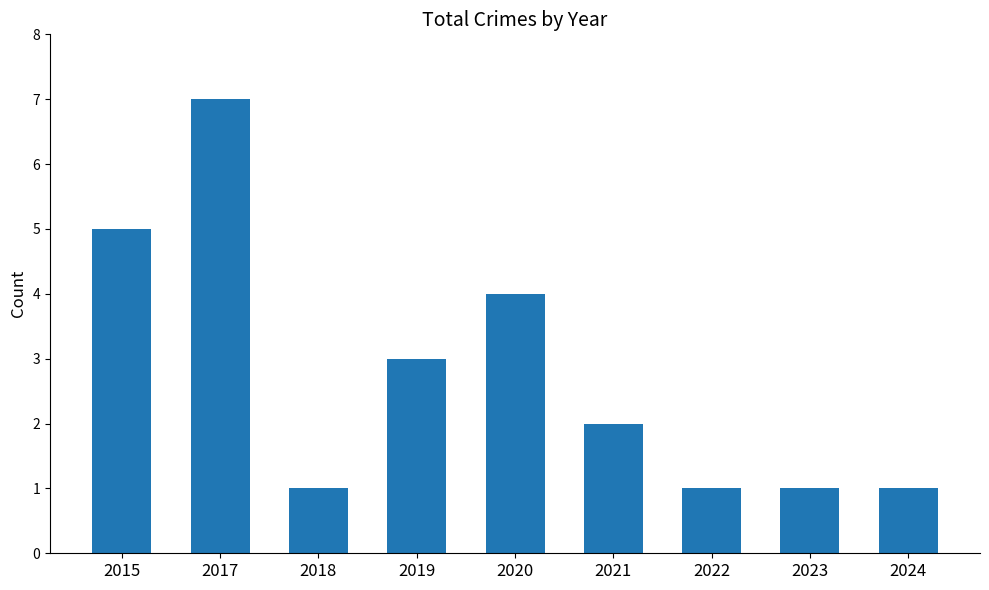

What is the approximate value at 2023?

1